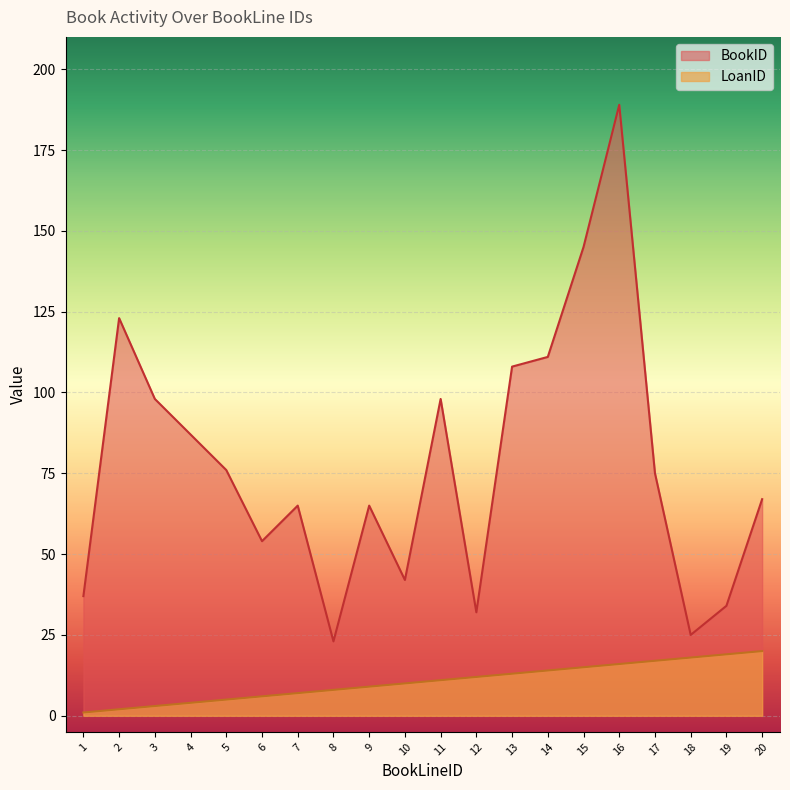

Where does the LoanID series first go above 11?

12